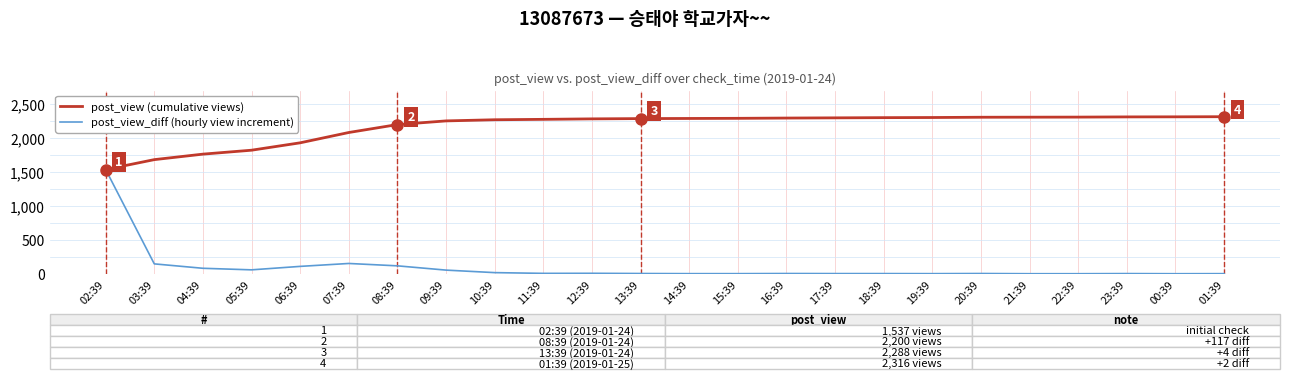

The value of post_view_diff (hourly view increment) at 03:39 is 232. True or false?

False